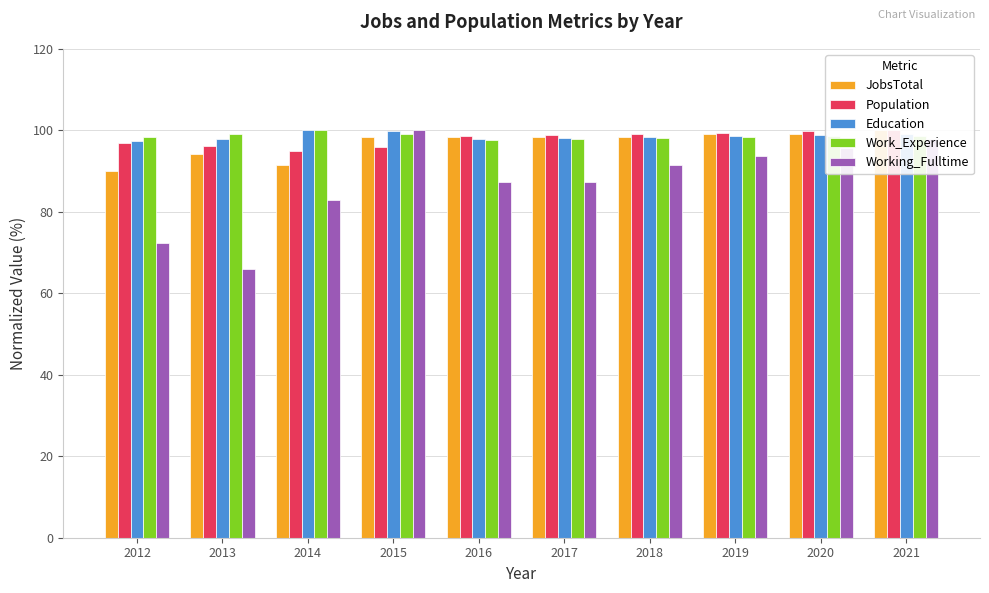

What is the difference between the Population values at 2021 and 2018?

0.8